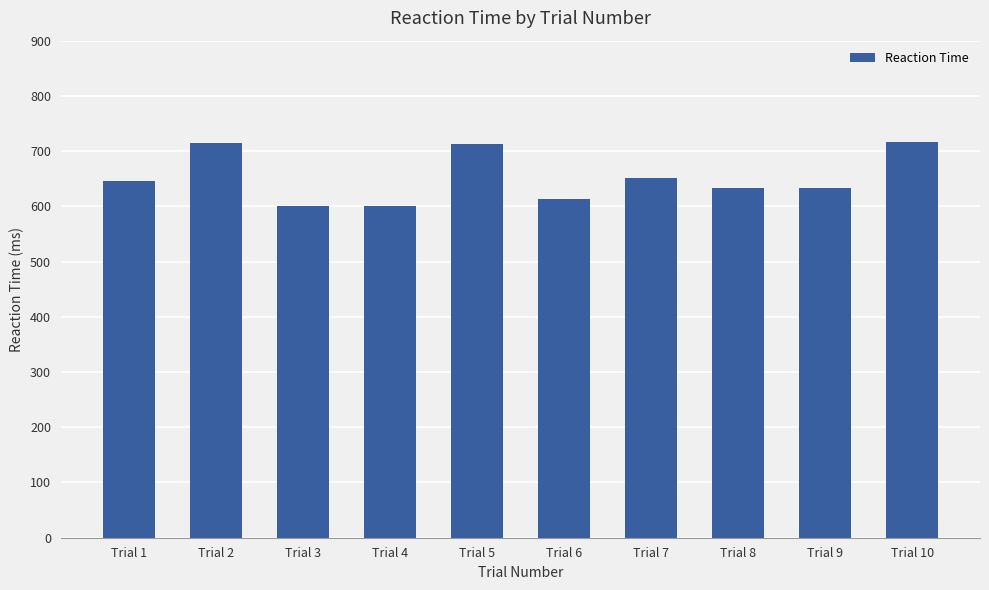

Between Trial 6 and Trial 7, which is larger?

Trial 7